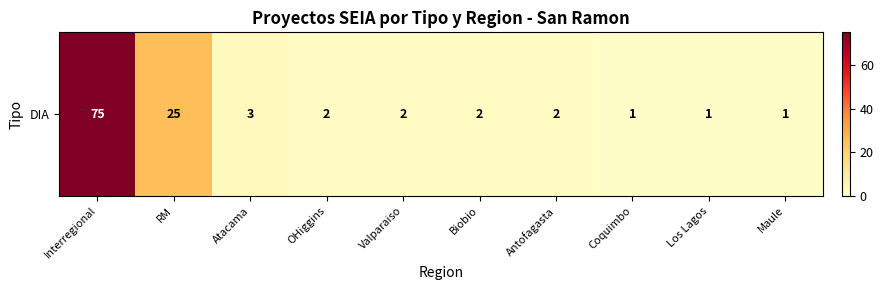

What is the approximate value at Maule?

1